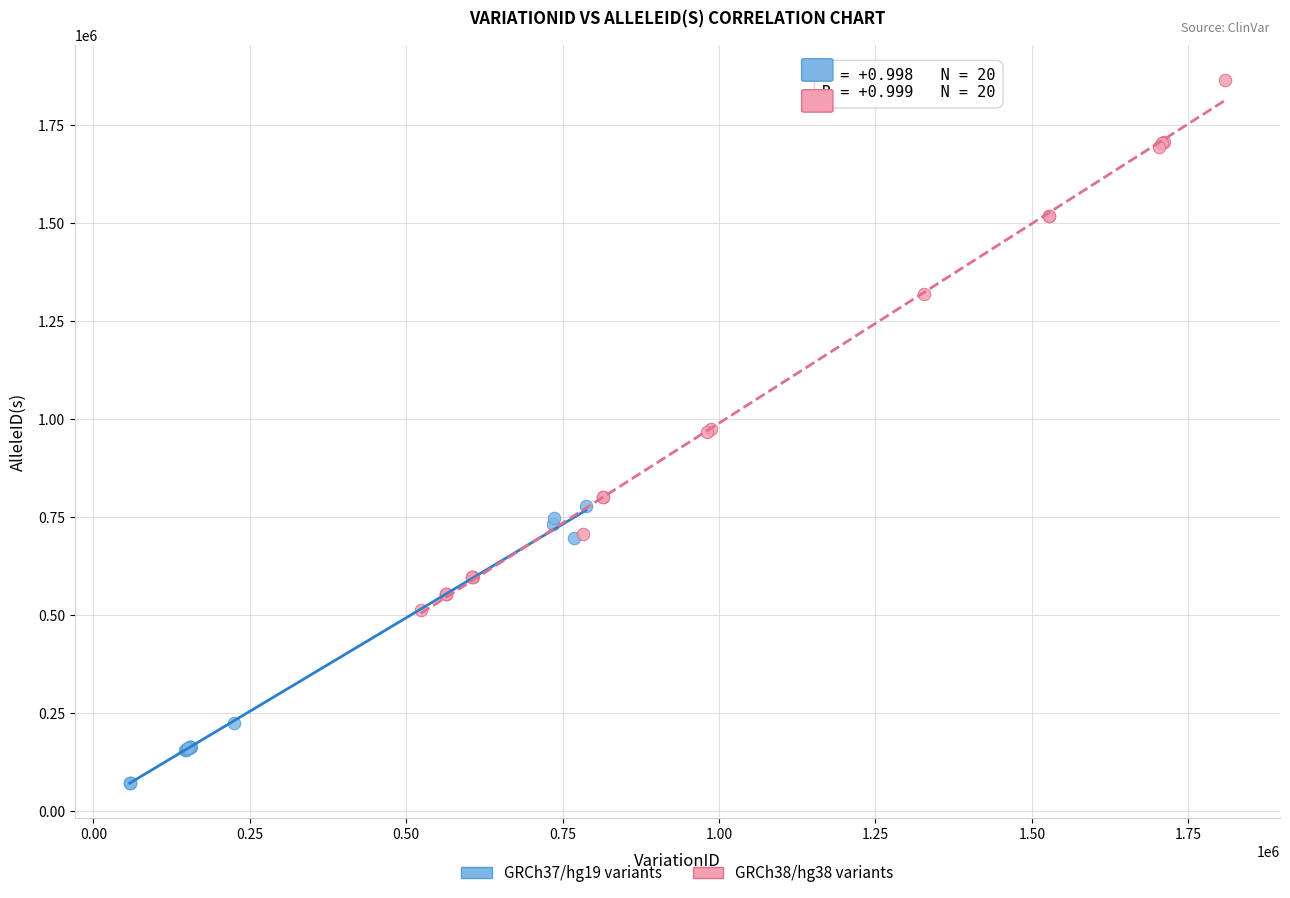

Which series has the largest Y range (max minus min)?

GRCh38/hg38 variants